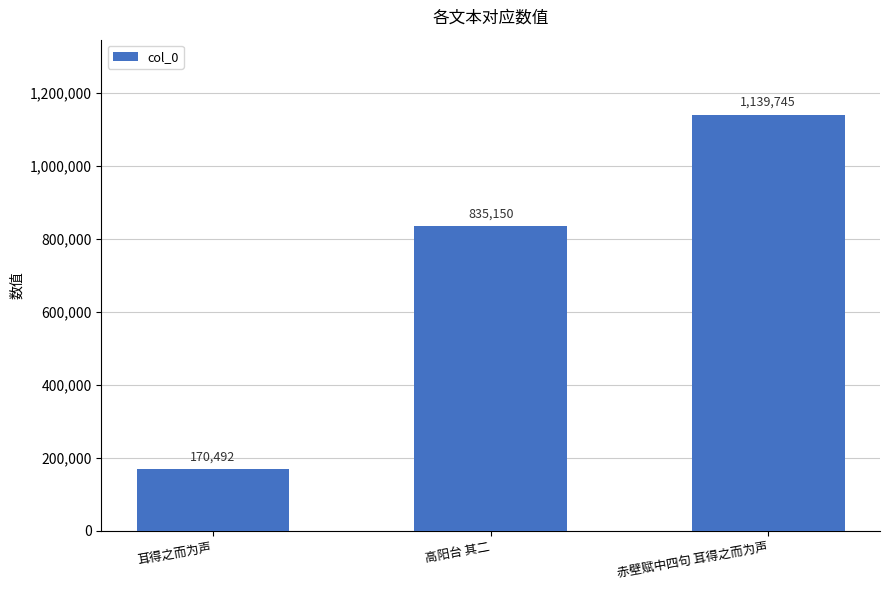

What is the difference between the maximum and second lowest values?

304595